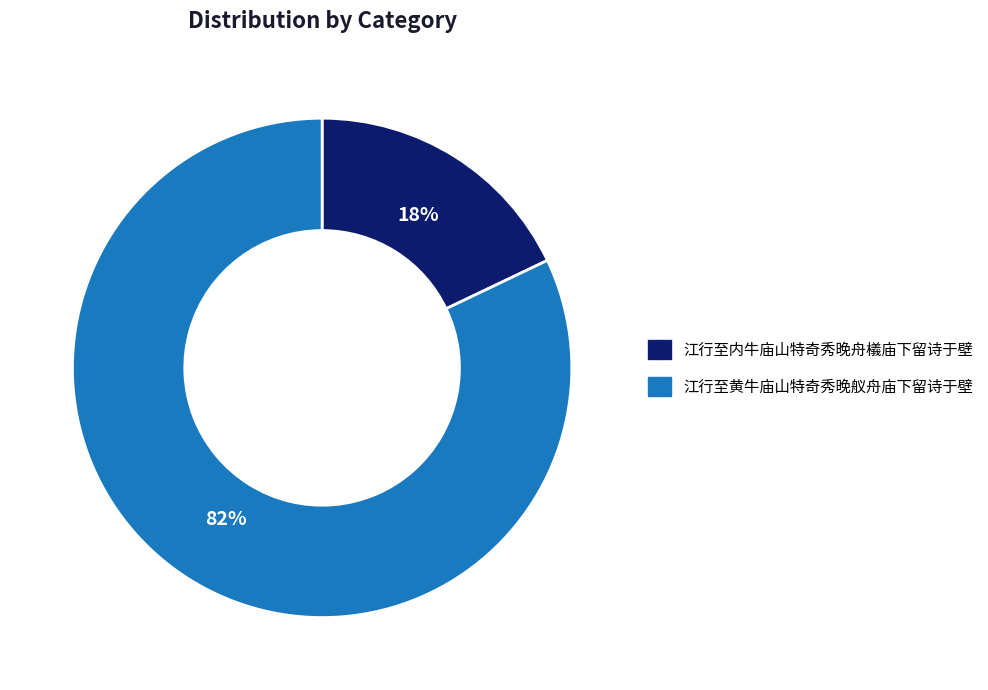

To the nearest percent, what percentage of the pie is 江行至黄牛庙山特奇秀晚舣舟庙下留诗于壁?

82%